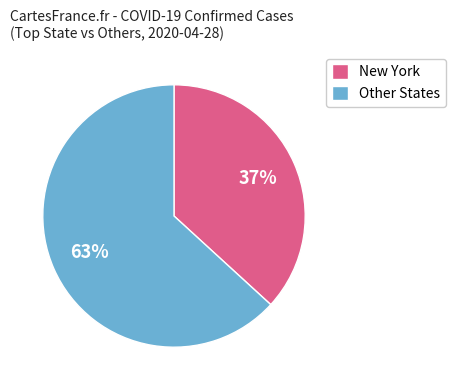

Does any single category account for the majority?

Yes